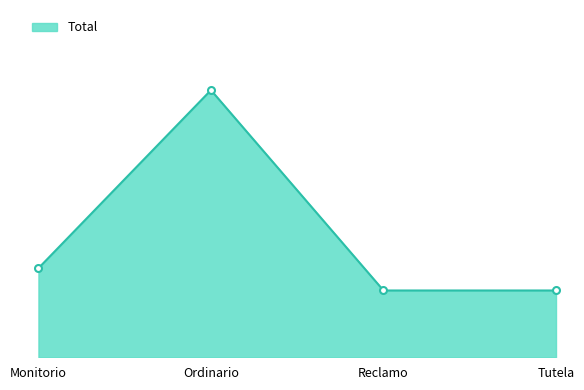

Does the chart have visible grid lines?

No